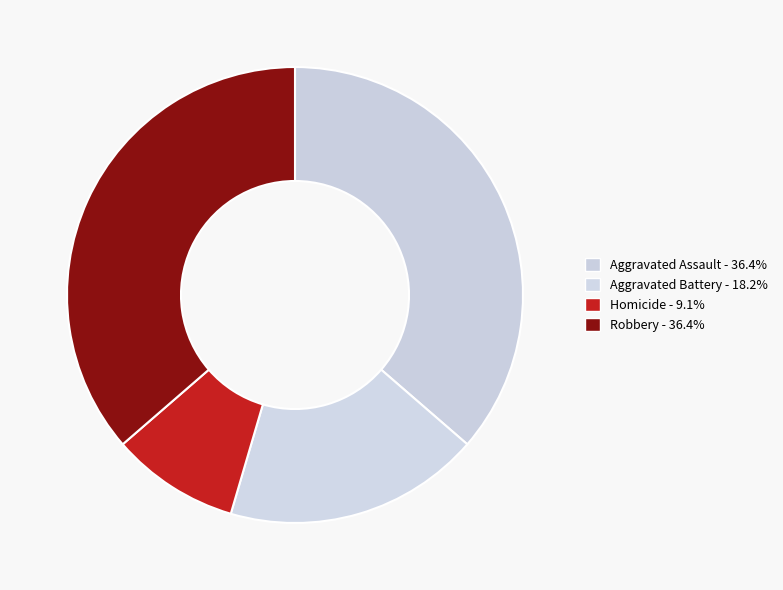

Which slice is the smallest?

Homicide